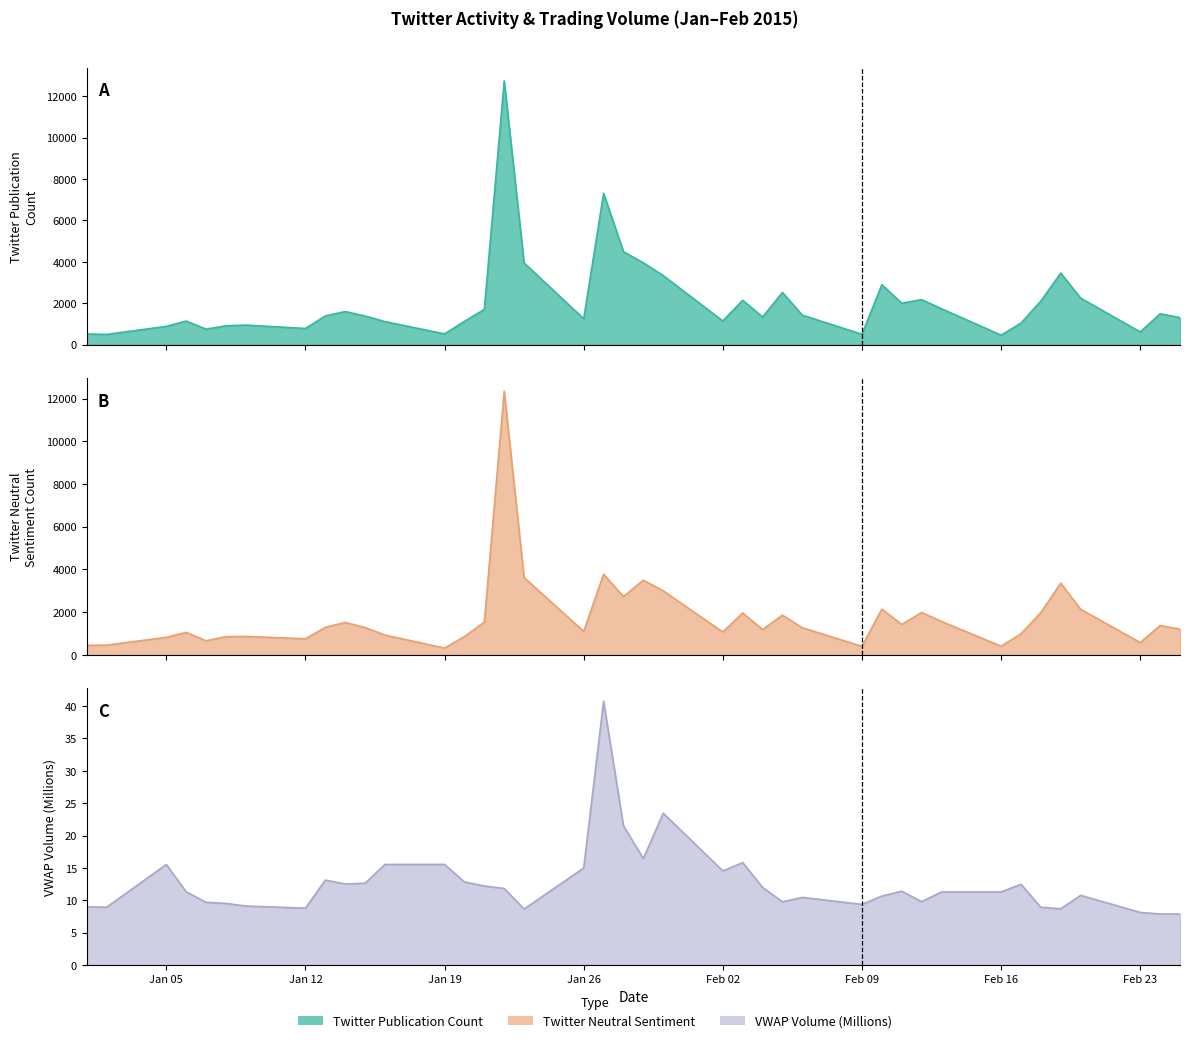

Which series has the largest total across all categories?

Twitter Publication Count (line)